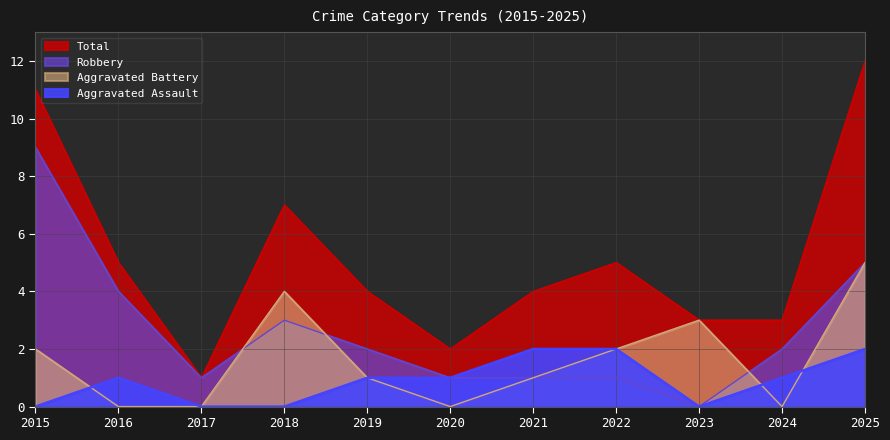

What is the value of the Total point at the 3rd from the left?

1